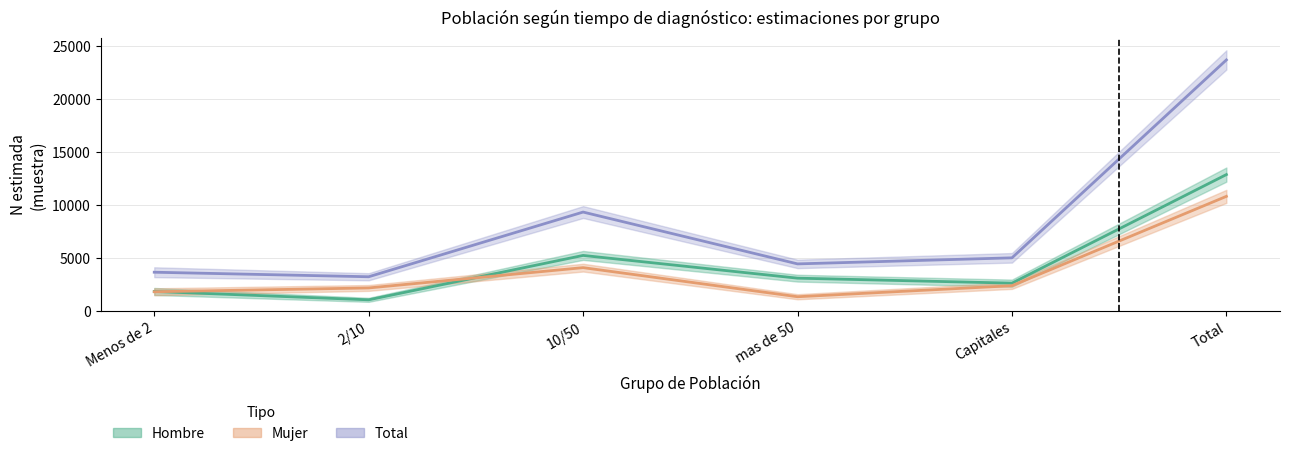

Which has a higher value, 10/50 or 2/10?

10/50